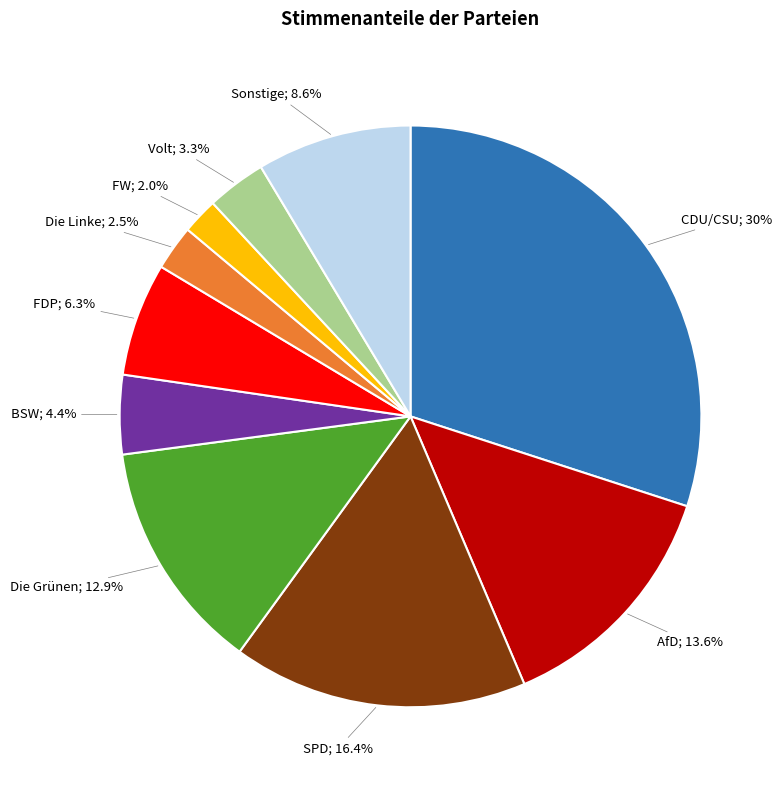

How many segments does this pie chart have?

10